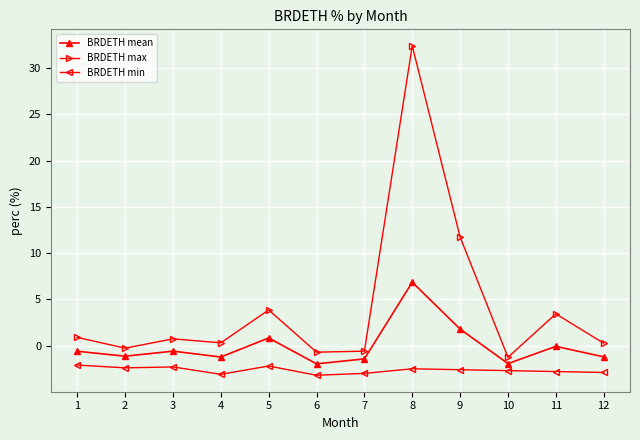

True or false: BRDETH min has more than 0 interior local peaks.

True